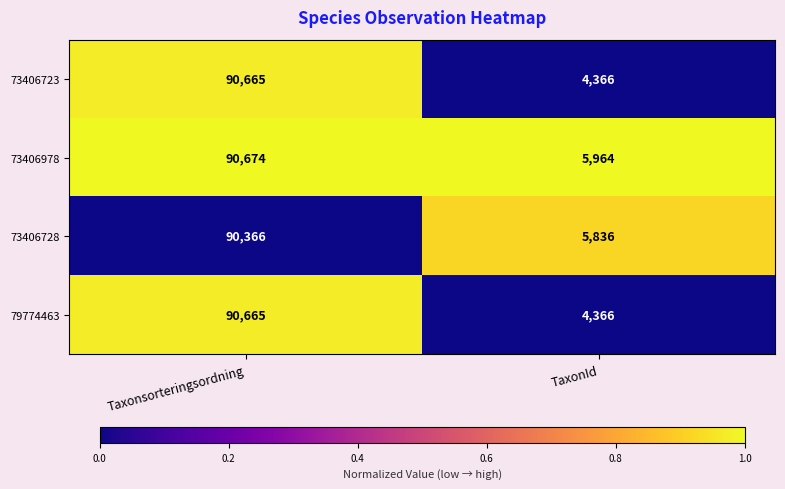

What is the spread (max minus min) of values at TaxonId?

1598